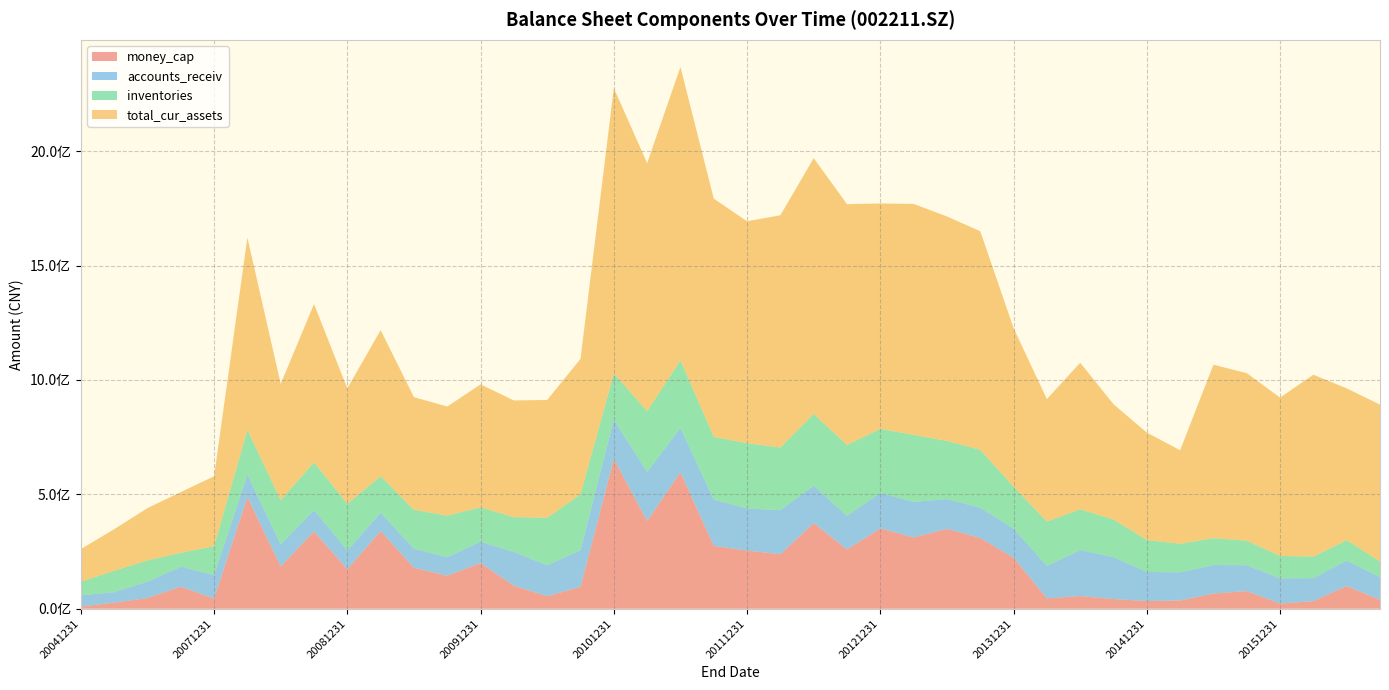

Reading left to right, list all the values displayed in this chart.

money_cap: 20041231=10010759.5	20051231=26385121.0	20061231=46940305.9	20070630=96462992.7	20071231=44759645.8	20080331=488063969.2	20080630=185266864.0	20080930=337987311.6	20081231=172668548.2	20090331=339664233.6	20090630=179218123.6	20090930=144496856.1	20091231=200096312.8	20100331=100634868.8	20100630=55108906.8	20100930=95782201.1	20101231=654776082.3	20110331=384223142.1	20110630=596882366.2	20110930=274589999.1	20111231=254340474.2	20120331=238271977.3	20120630=374752294.7	20120930=259510757.7	20121231=351262663.2	20130331=311657049.6	20130630=349235856.1	20130930=309394511.6	20131231=223331038.8	20140331=45357533.4	20140630=55604525.3	20140930=42506813.5	20141231=33840359.0	20150331=36322178.8	20150630=66466572.4	20150930=77348338.0	20151231=22546249.5	20160331=33489023.6	20160630=99199727.0	20160930=39412048.1
accounts_receiv: 20041231=48641303.2	20051231=46146125.5	20061231=71604970.1	20070630=87470359.7	20071231=102098554.6	20080331=97910323.5	20080630=95716366.1	20080930=93555944.5	20081231=82060717.5	20090331=80023277.5	20090630=83457986.1	20090930=81003740.0	20091231=93158359.9	20100331=147677123.8	20100630=135290582.6	20100930=160151270.0	20101231=171848795.5	20110331=213540215.7	20110630=193572477.6	20110930=202838664.7	20111231=184022953.7	20120331=192519157.4	20120630=163317335.1	20120930=146738610.8	20121231=154903684.1	20130331=155446594.2	20130630=130125063.8	20130930=132322510.1	20131231=127260245.4	20140331=142021428.1	20140630=200852153.9	20140930=183138707.9	20141231=126986047.5	20150331=122932119.8	20150630=124462356.7	20150930=112973571.8	20151231=110328175.7	20160331=100436070.2	20160630=111267222.2	20160930=98738103.6
inventories: 20041231=59526746.9	20051231=93419140.7	20061231=92738480.9	20070630=60618125.5	20071231=126548482.9	20080331=195316339.9	20080630=193740214.2	20080930=208560294.4	20081231=203895757.2	20090331=159609454.9	20090630=169785939.1	20090930=181460796.0	20091231=149841856.8	20100331=152053283.4	20100630=206972989.6	20100930=244418015.8	20101231=201697387.0	20110331=265783036.6	20110630=295502919.1	20110930=273946356.6	20111231=285090754.3	20120331=273886821.5	20120630=313347222.4	20120930=309944891.4	20121231=280114035.1	20130331=292861841.9	20130630=254047151.3	20130930=253058485.6	20131231=182905193.2	20140331=193571707.6	20140630=178100548.3	20140930=164468473.2	20141231=139890816.9	20150331=124502695.7	20150630=117602469.1	20150930=107103561.2	20151231=97974111.4	20160331=94275818.7	20160630=89350900.5	20160930=68923724.6
total_cur_assets: 20041231=142601766.1	20051231=181744803.1	20061231=228669583.9	20070630=265315096.3	20071231=305678811.0	20080331=841044931.7	20080630=508314968.2	20080930=691856368.0	20081231=504599732.9	20090331=638747389.9	20090630=492370102.8	20090930=477048097.7	20091231=537708968.1	20100331=510052849.1	20100630=515378779.6	20100930=591807376.0	20101231=1247662792.2	20110331=1084249719.7	20110630=1282477924.1	20110930=1041337799.5	20111231=970363333.4	20120331=1015376970.6	20120630=1118305906.8	20120930=1052318645.1	20121231=985235617.6	20130331=1009681233.4	20130630=981308756.9	20130930=955613578.6	20131231=693509444.2	20140331=535533407.3	20140630=640878916.8	20140930=503895647.1	20141231=469341479.4	20150331=409025985.6	20150630=758124787.4	20150930=732503449.5	20151231=692222327.0	20160331=794797352.4	20160630=663647718.6	20160930=685035460.9